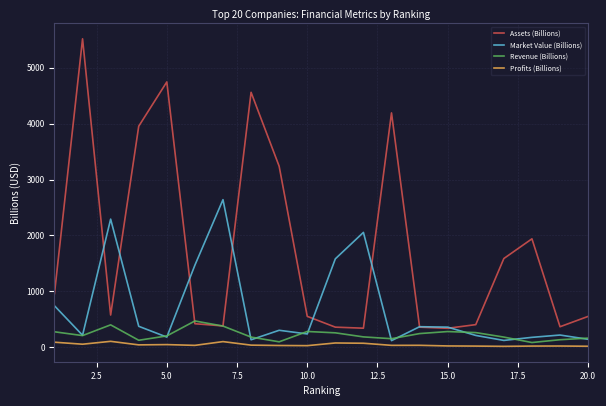

In Market Value (Billions), how many points are lower than both neighbors (excluding endpoints)?

6